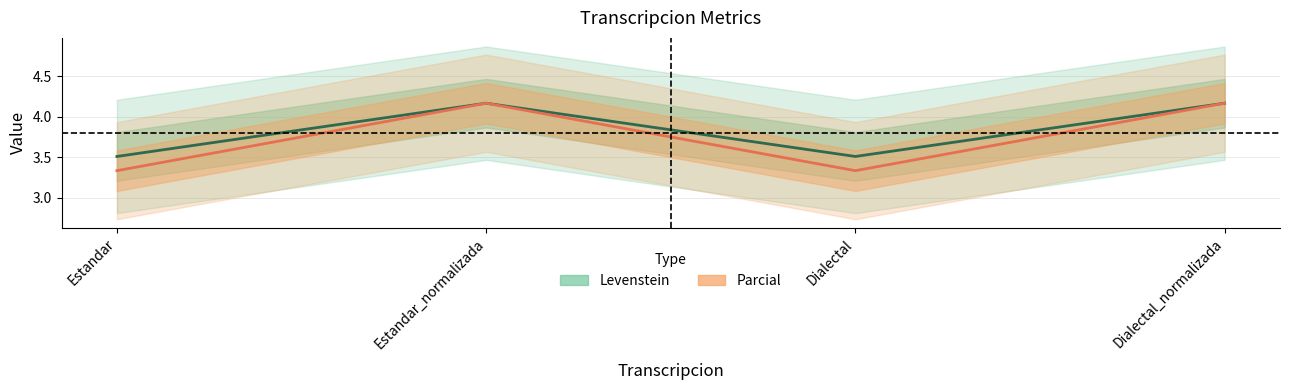

True or false: Levenstein and Parcial intersect in this chart.

False